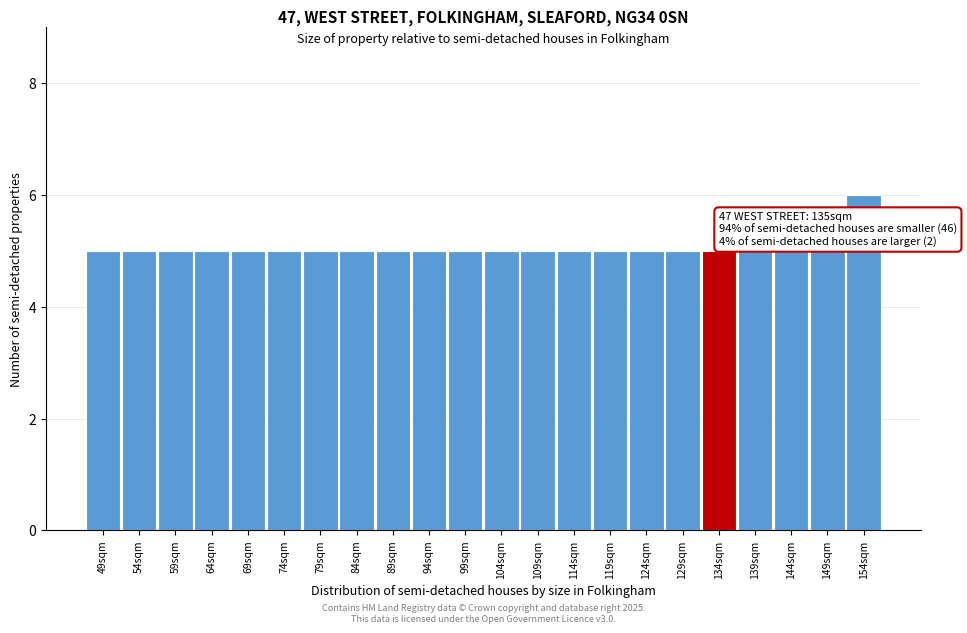

Reading left to right, list all the values displayed in this chart.

5	5	5	5	5	5	5	5	5	5	5	5	5	5	5	5	5	5	5	5	5	6